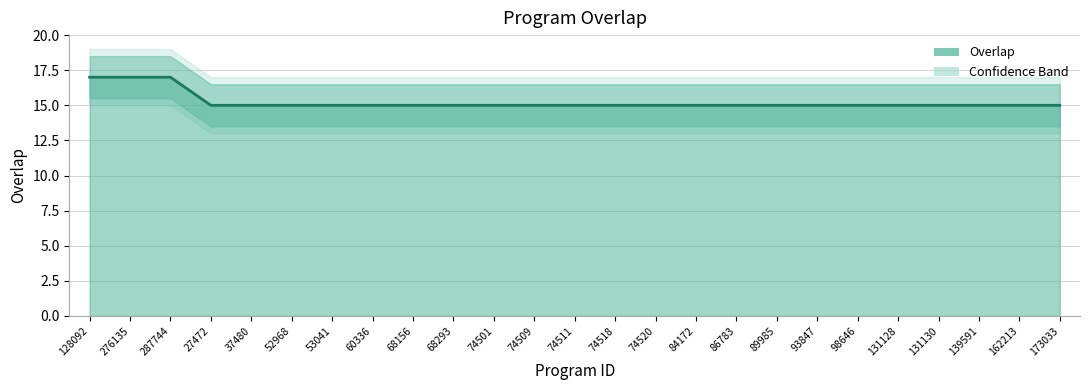

What is the difference between the maximum and minimum values?

2